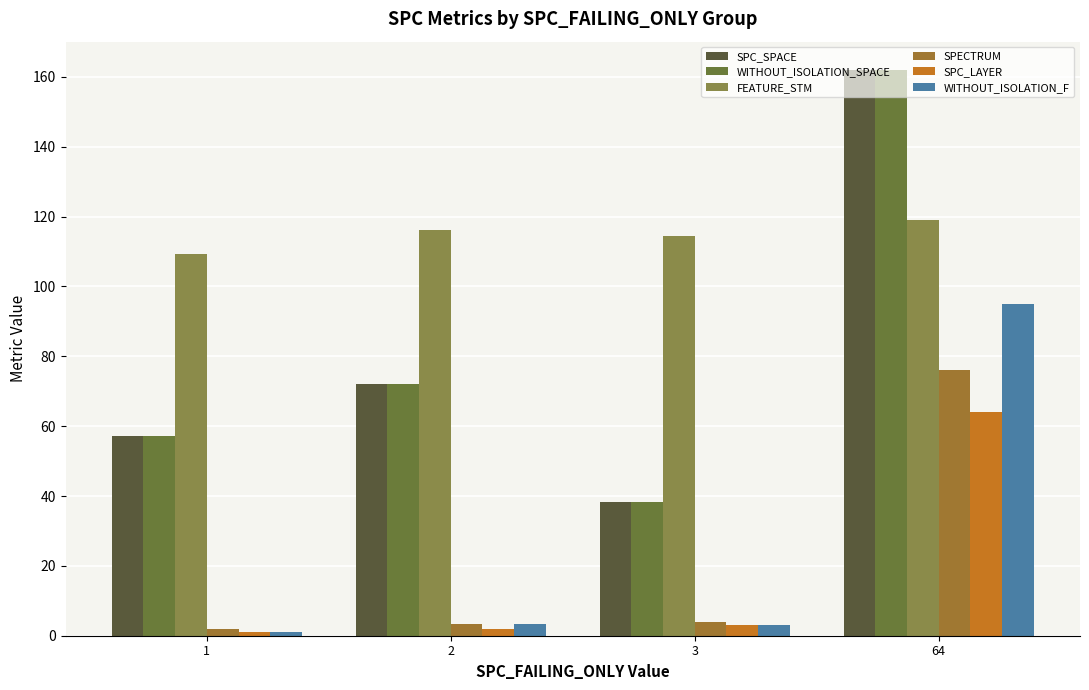

What is the smallest value displayed?

1.0